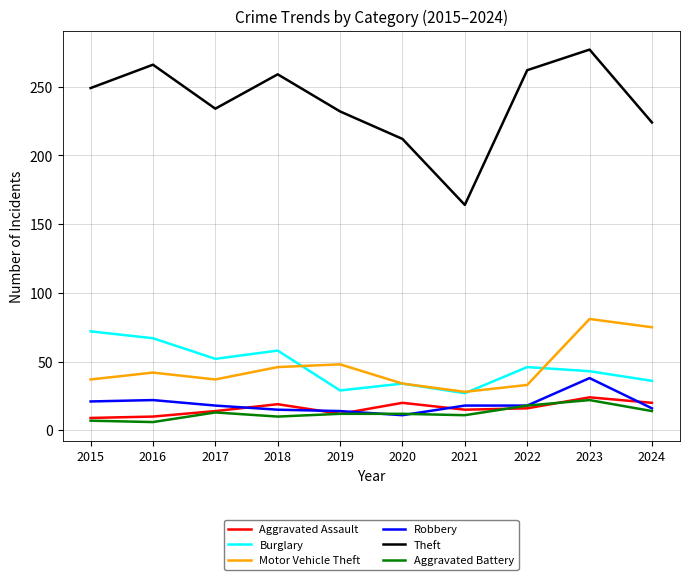

True or false: Burglary and Aggravated Battery intersect in this chart.

False